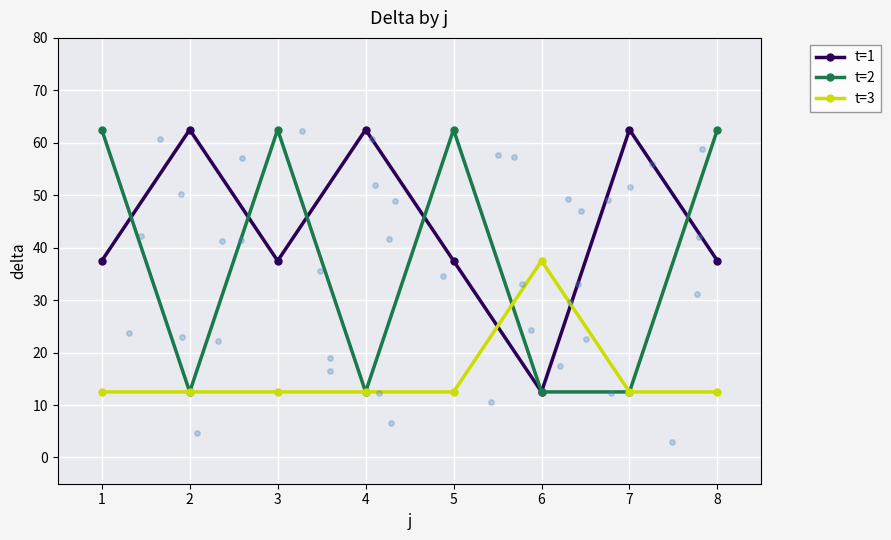

What are all the series names shown in the legend?

t=1, t=2, t=3